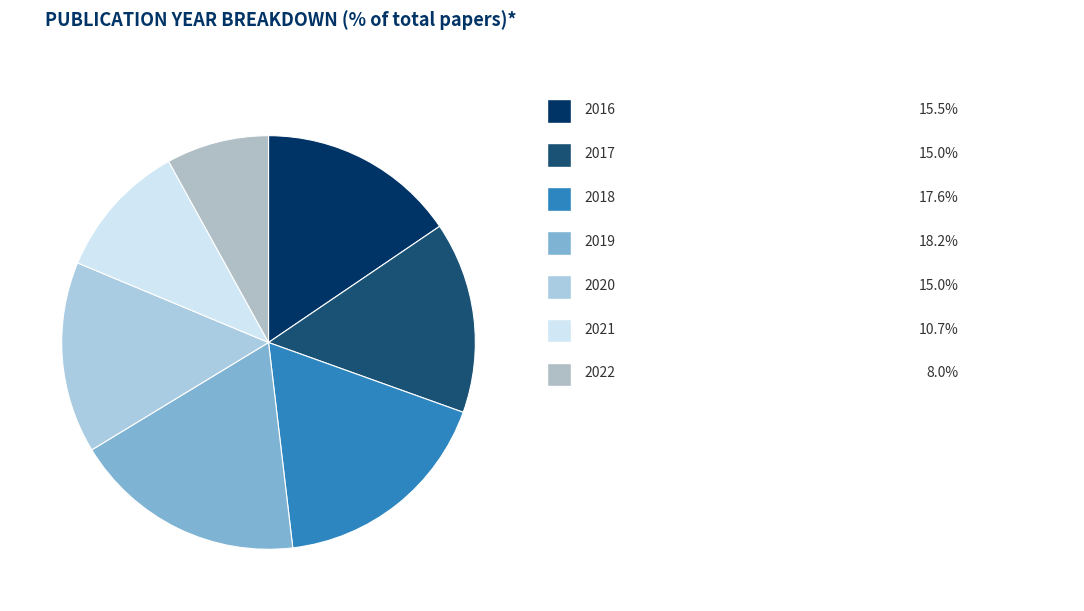

How many segments does this pie chart have?

7